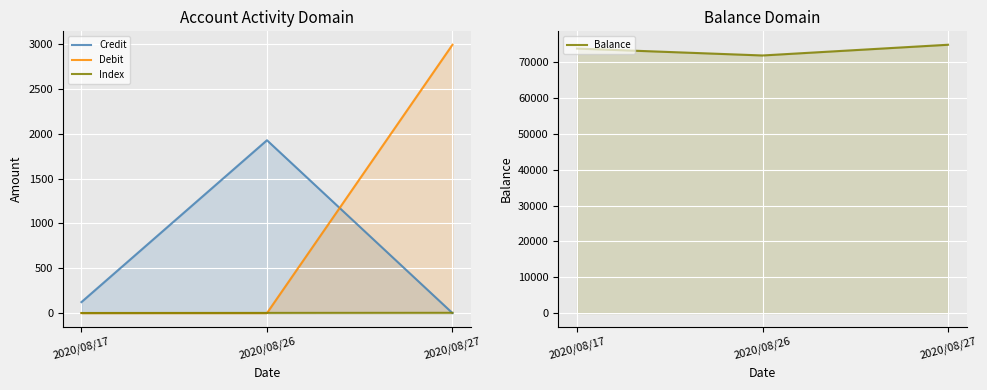

List the series in order of their peak value, lowest first.

Index, Credit, Debit, Balance